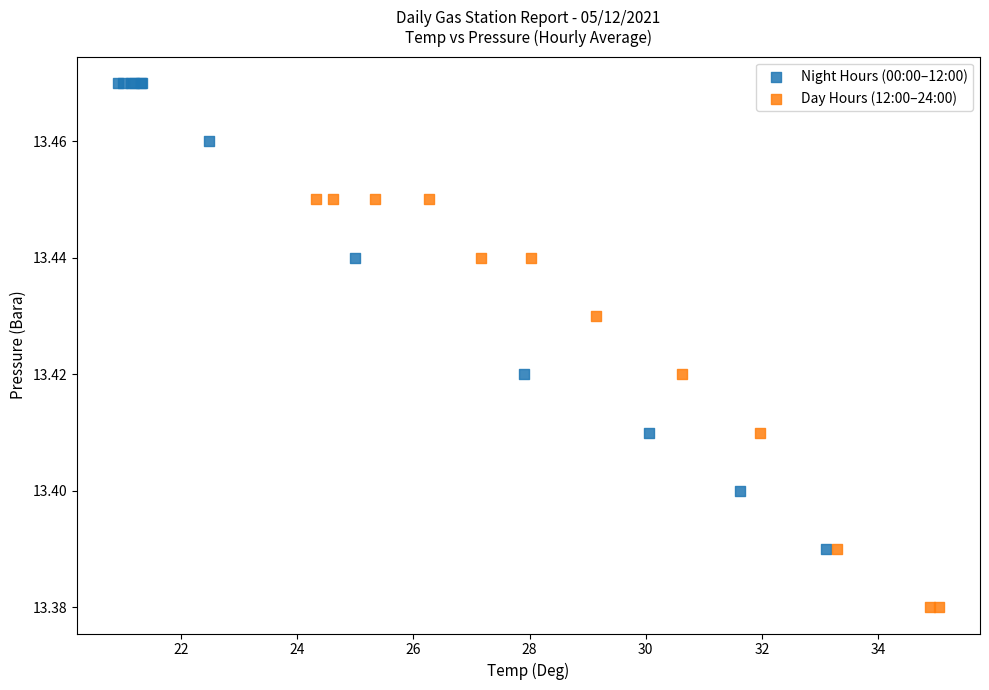

Which series has the largest Y range (max minus min)?

Night Hours (00:00–12:00)